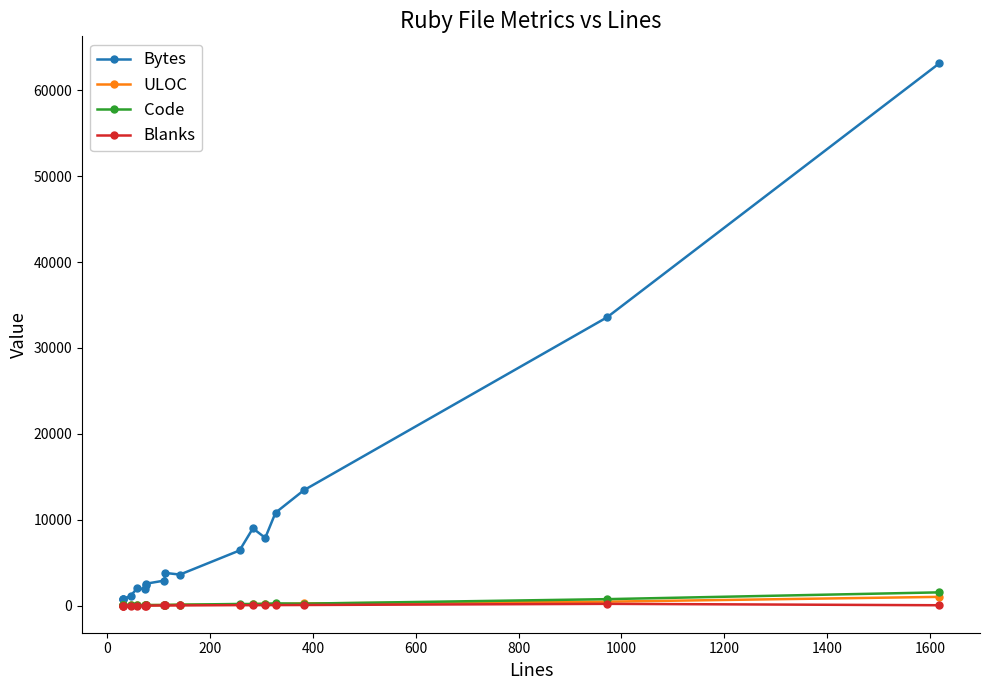

Between 1600 and 0, which is larger?

1600